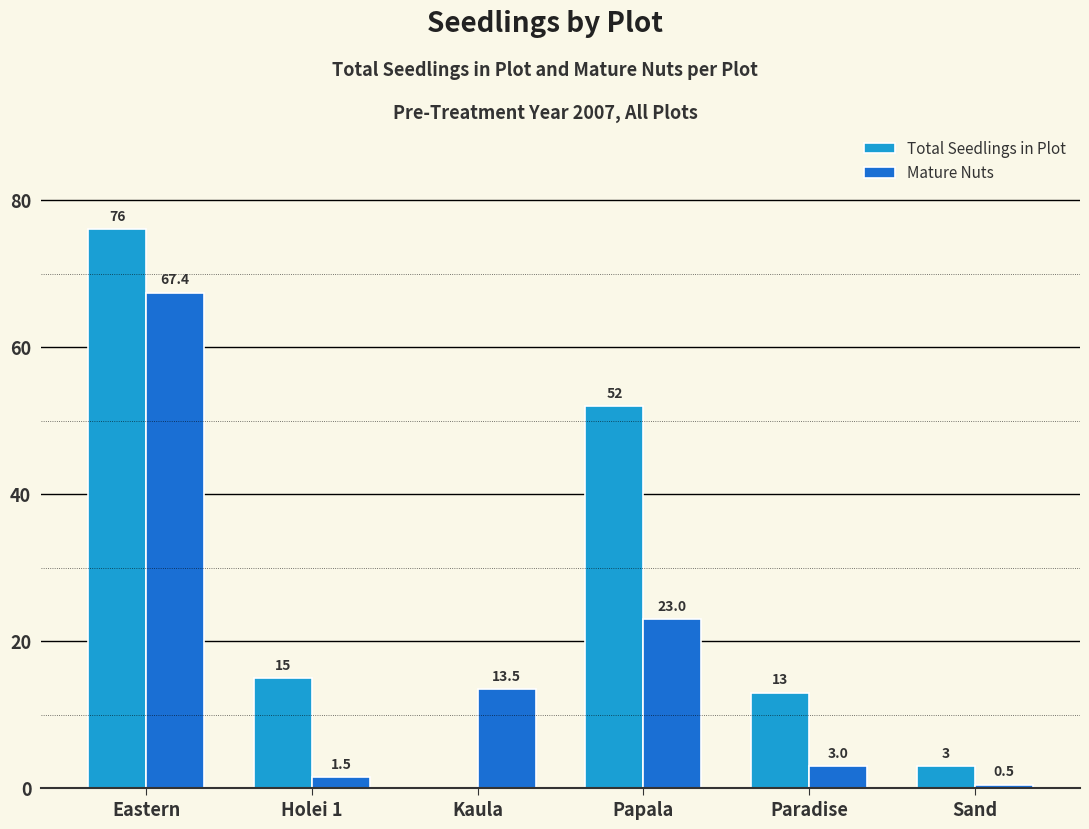

What is the sum of the Mature Nuts values at Papala and Sand?

23.5